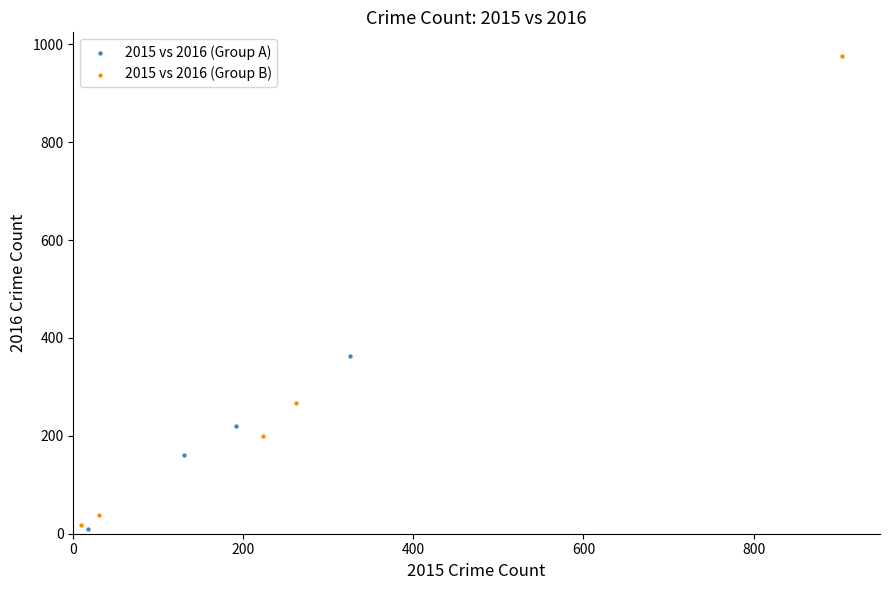

Which series contains the lowest Y value?

2015 vs 2016 (Group A)